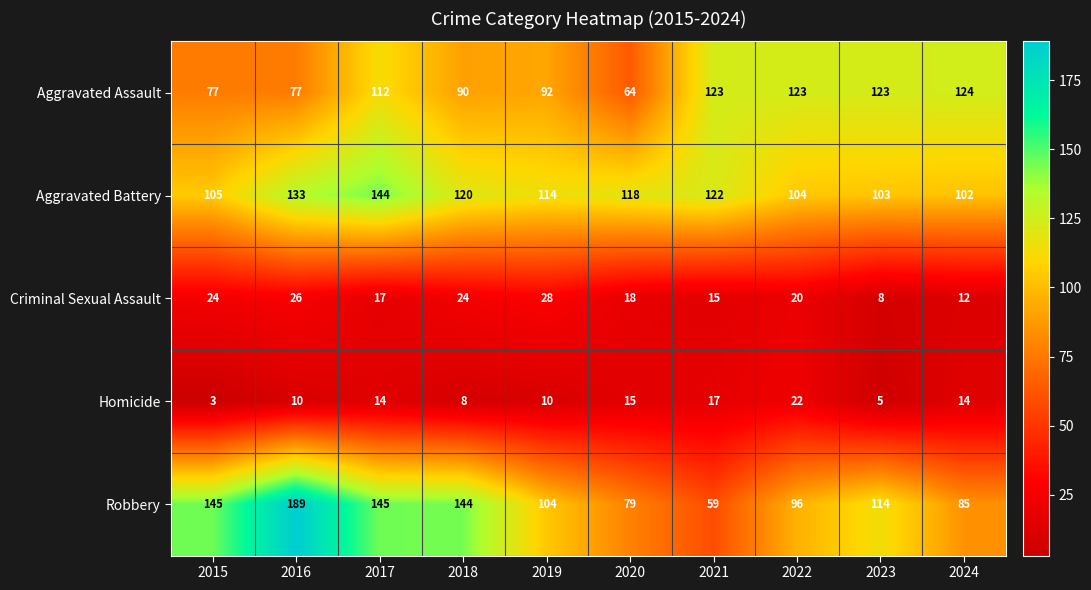

At how many categories does at least one series exceed 23?

10